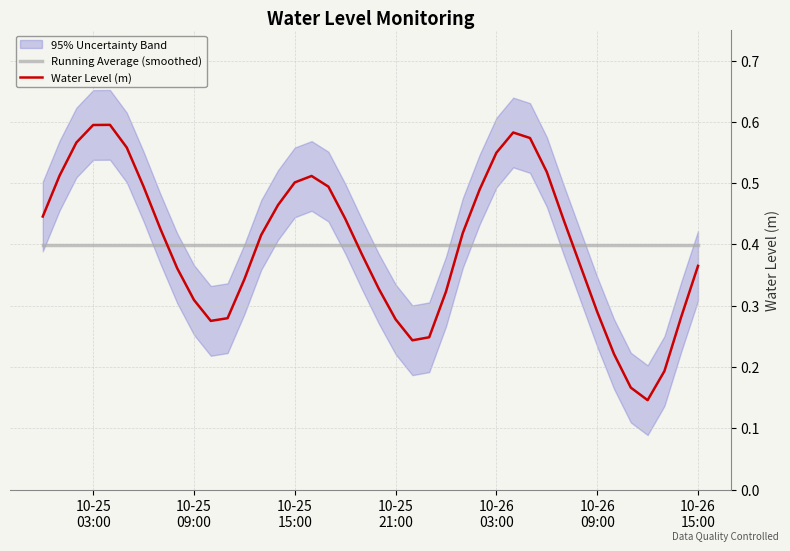

How many data points does each series have?

40